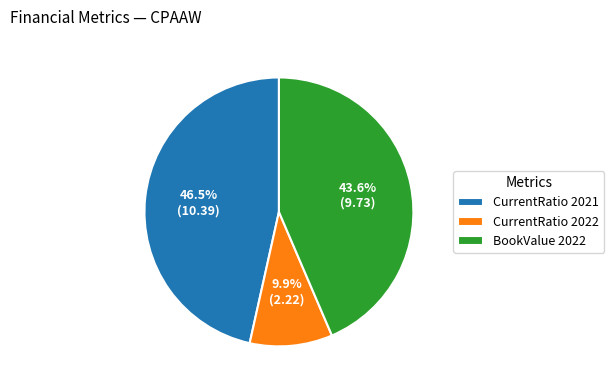

Does BookValue 2022 represent more than half of the total?

No